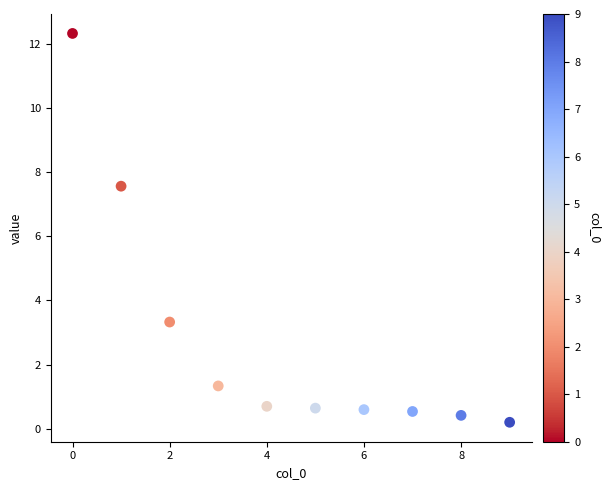

What Y value in the scatter plot is closest to 6?

7.6